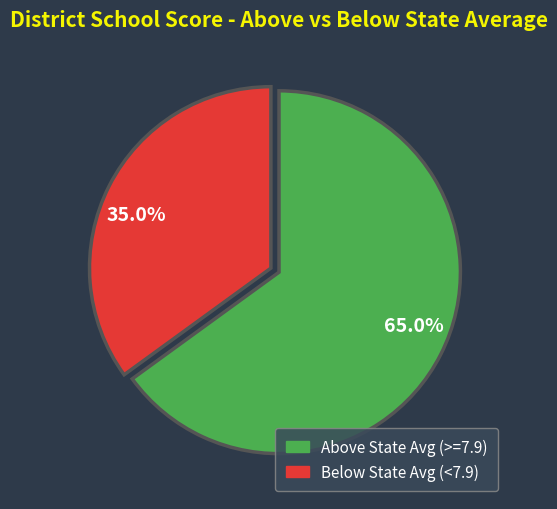

Rank the categories by value from lowest to highest.

35.0%, 65.0%